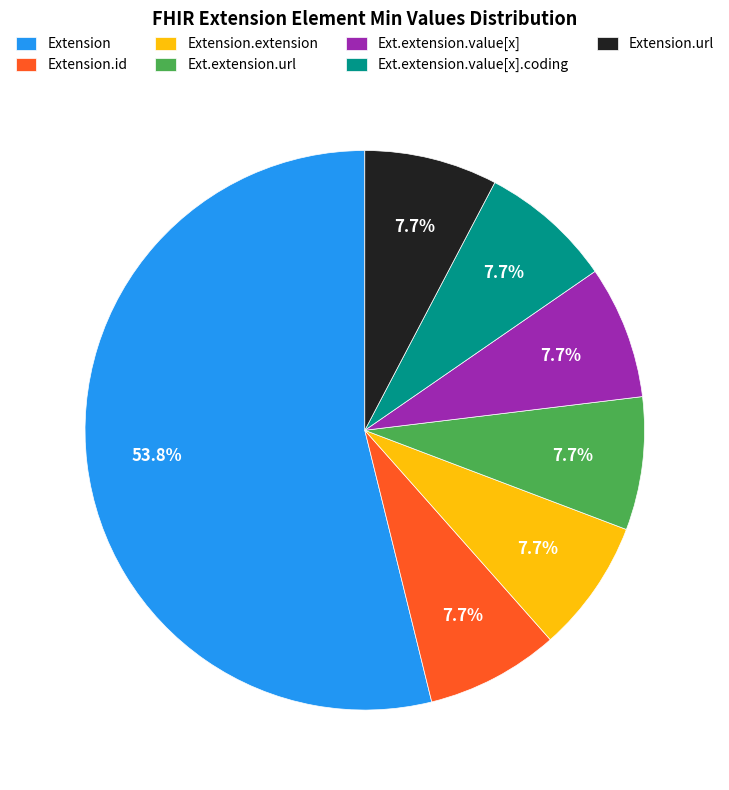

Does Extension account for over 50% of the chart?

Yes